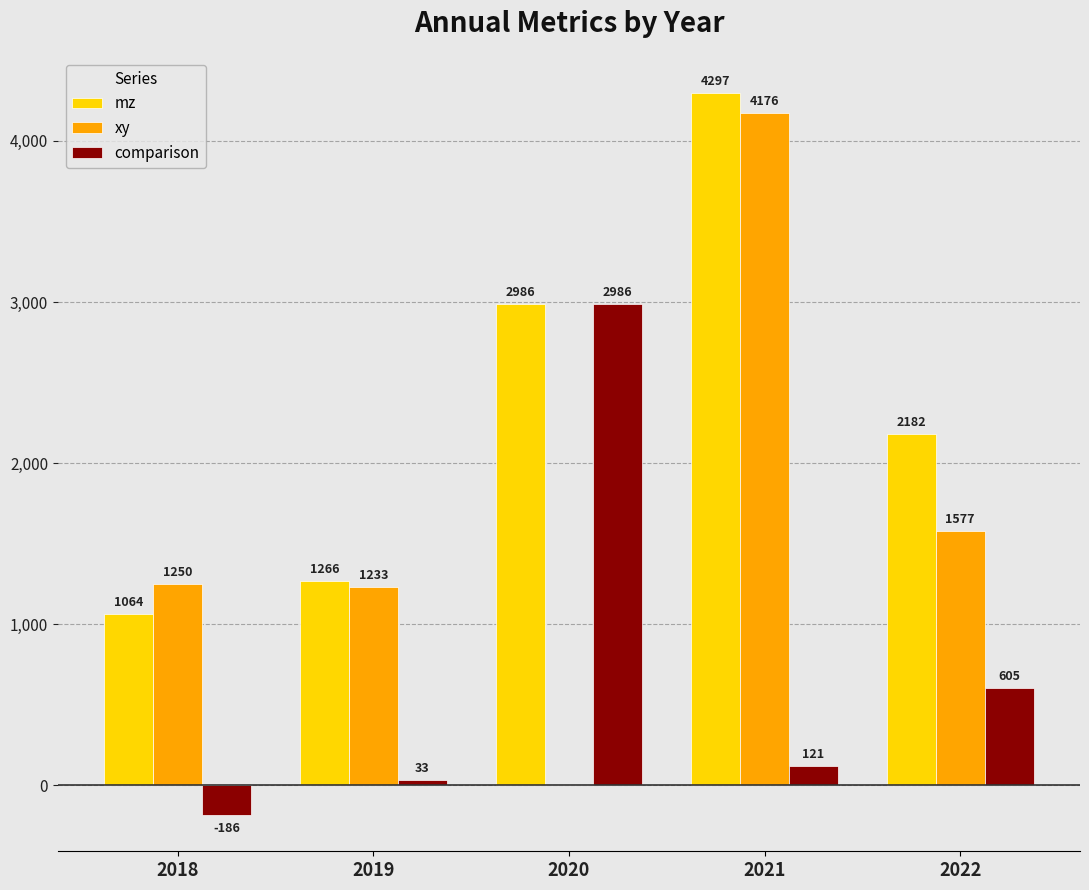

What value does the comparison series have at 2022, to the nearest 100?

600